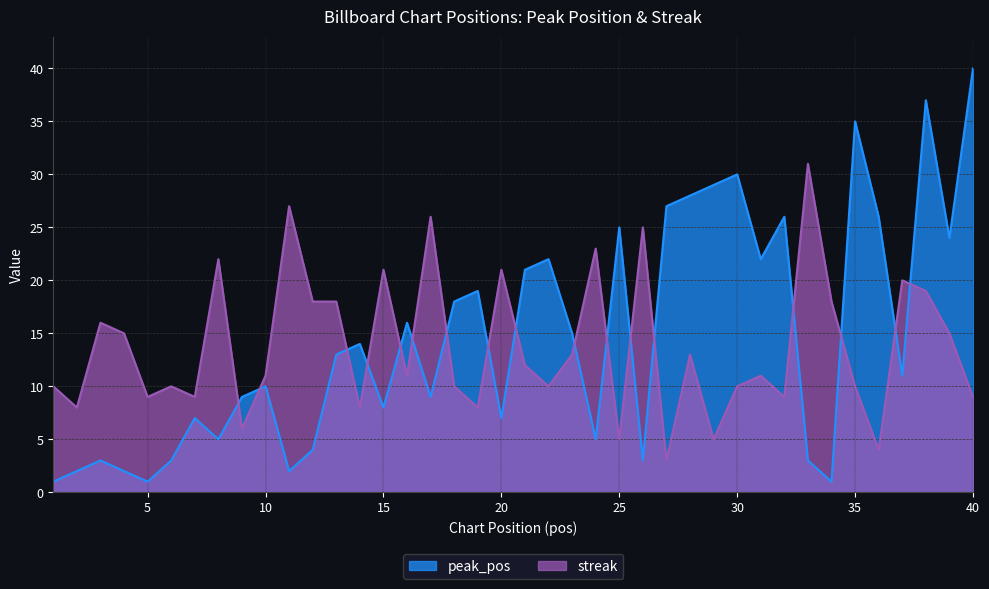

What is the total value across all series at 18?

28